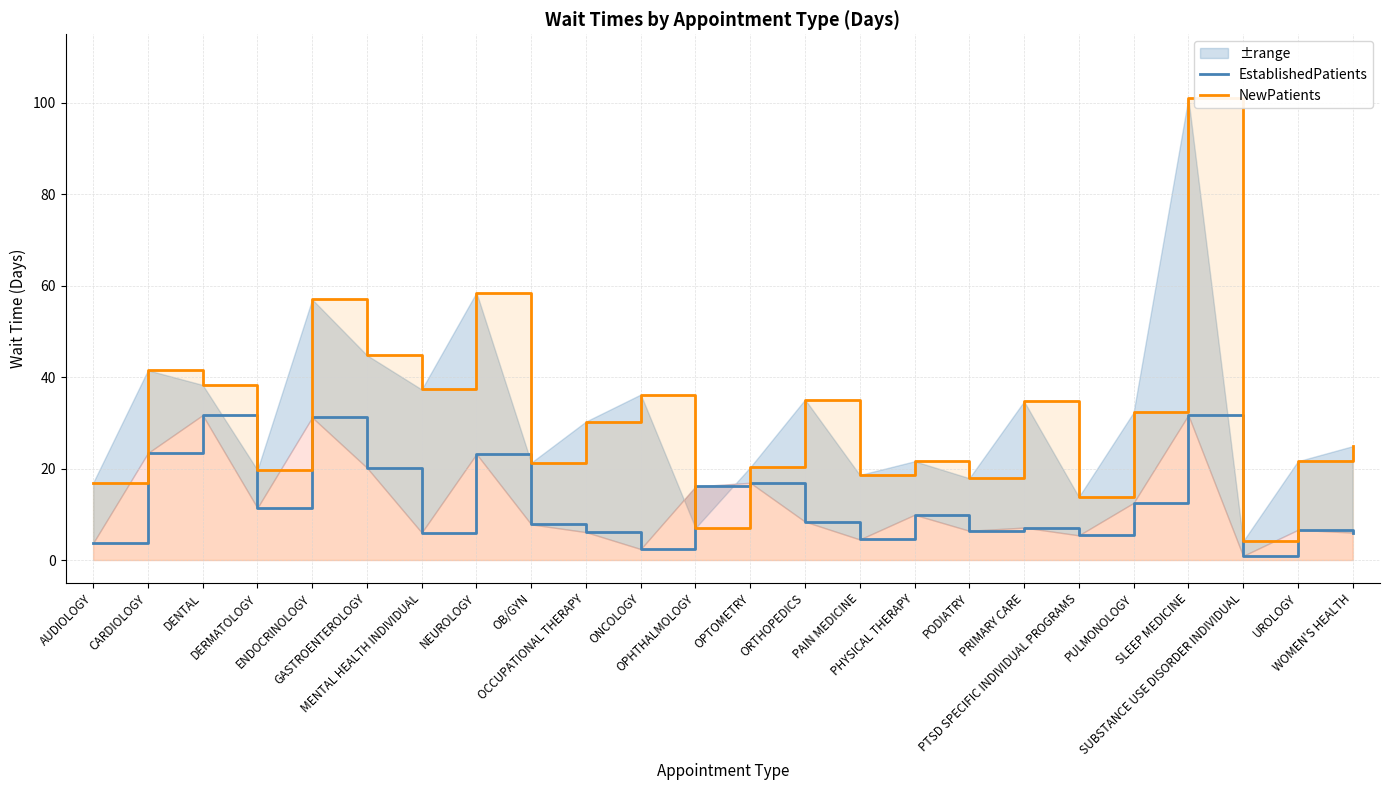

In NewPatients, how many points are lower than both neighbors (excluding endpoints)?

8